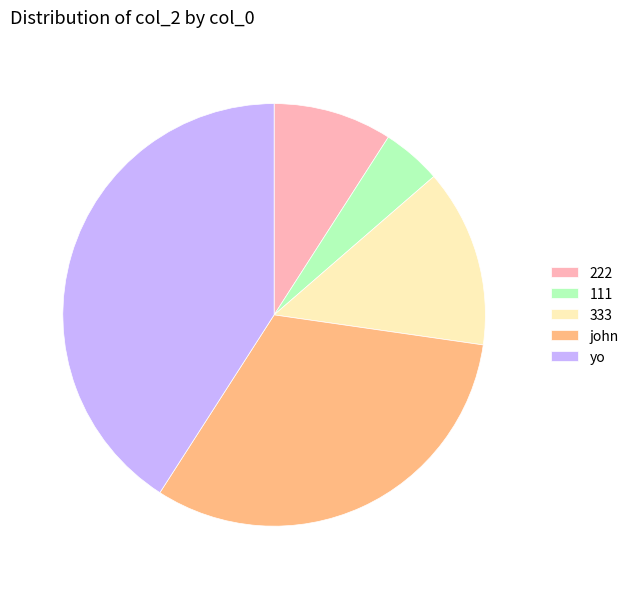

Which slice is the smallest?

111